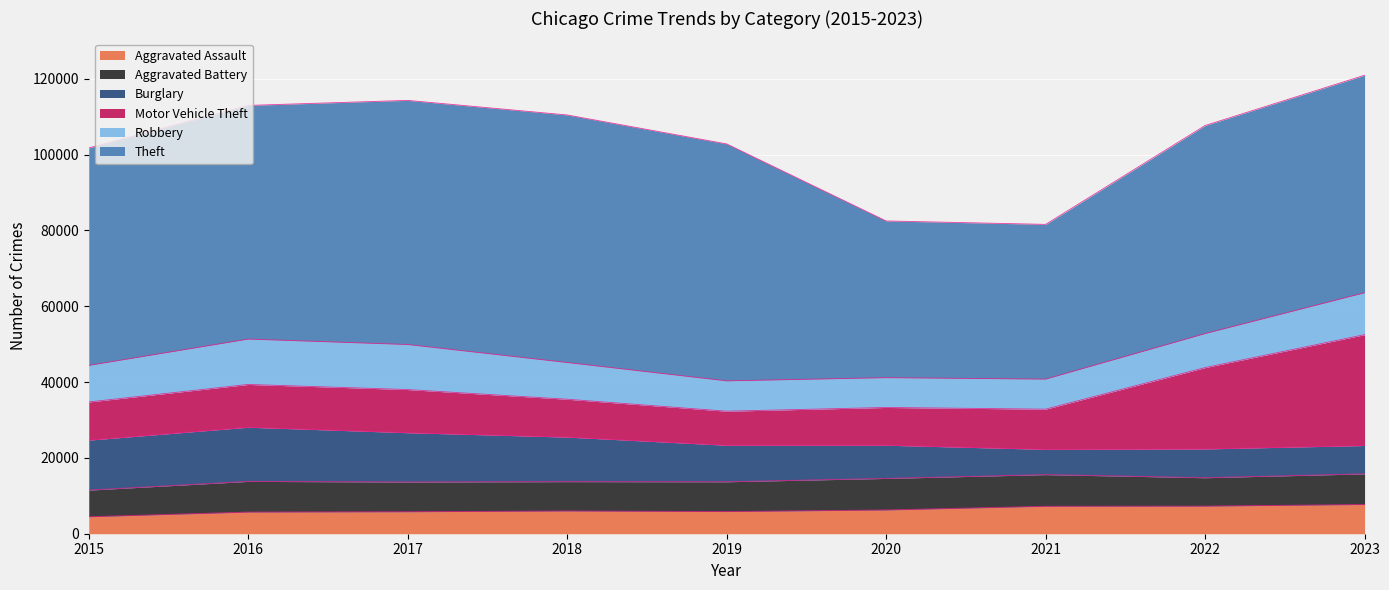

At how many categories does at least one series exceed 61485?

4